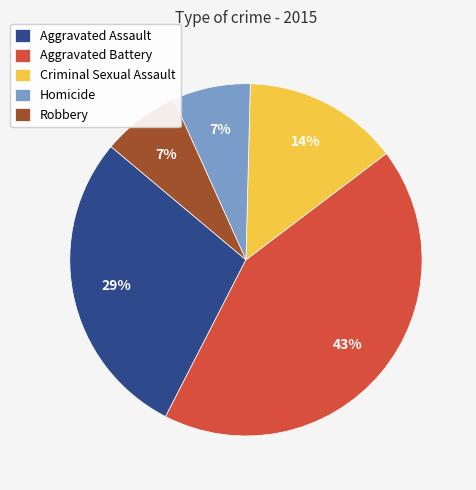

Is it true that Homicide is 7% of the pie?

True